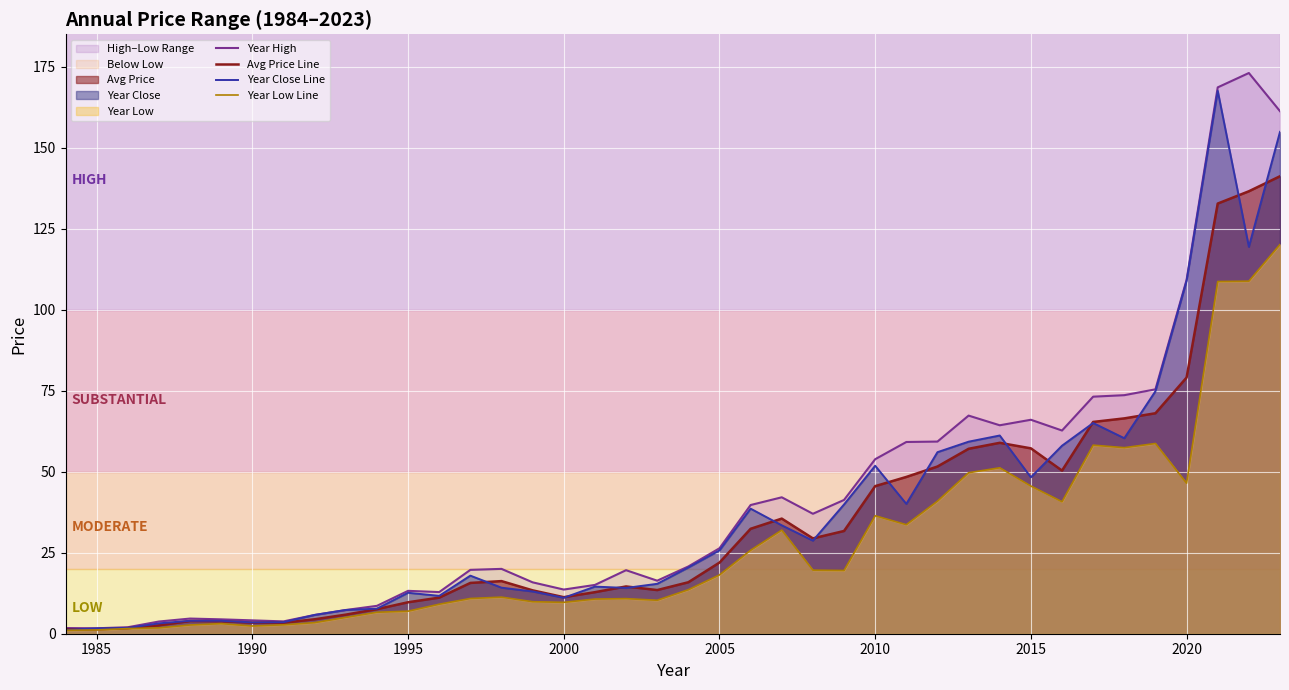

Reading right to left, extract all data points from this chart.

Year High: 161.3	173.1	168.6	109.2	75.4	73.6	73.2	62.7	66.0	64.3	67.3	59.3	59.2	53.9	41.3	37.0	42.1	39.7	26.4	20.8	16.4	19.6	15.1	13.6	15.9	20.0	19.7	12.9	13.2	8.6	7.3	5.8	3.8	4.1	4.4	4.7	3.8	2.0	1.7	1.7
Avg Price Line: 141.2	136.6	132.8	79.1	68.0	66.5	65.4	50.3	57.2	58.9	57.1	51.6	48.4	45.5	31.7	29.4	35.5	32.4	22.0	15.9	13.5	14.6	12.8	11.3	13.4	16.2	15.7	11.1	9.7	7.6	5.9	4.5	3.4	3.4	3.9	3.9	2.6	1.7	1.4	1.4
Year Close Line: 154.9	119.4	167.6	108.9	74.8	60.3	65.0	58.0	48.3	61.2	59.3	56.0	40.1	51.8	39.9	28.7	33.5	38.6	25.7	20.4	15.4	14.1	14.5	11.1	13.0	14.2	17.9	11.7	12.6	7.7	7.3	5.8	3.6	3.5	4.0	4.0	3.2	1.8	1.7	1.2
Year Low Line: 120.1	108.8	108.7	46.4	58.7	57.4	58.2	40.7	45.6	51.2	49.7	40.9	33.7	36.4	19.5	19.6	32.0	25.8	18.1	13.6	10.3	10.8	10.7	9.7	9.9	11.3	10.9	9.1	7.0	6.6	5.0	3.4	2.8	2.4	3.1	2.7	1.8	1.6	1.2	1.1